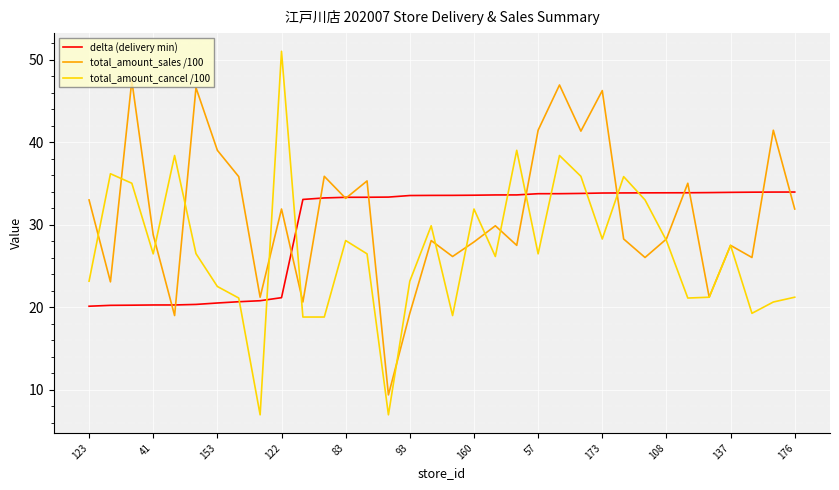

What is the maximum value for total_amount_cancel /100?

51.0